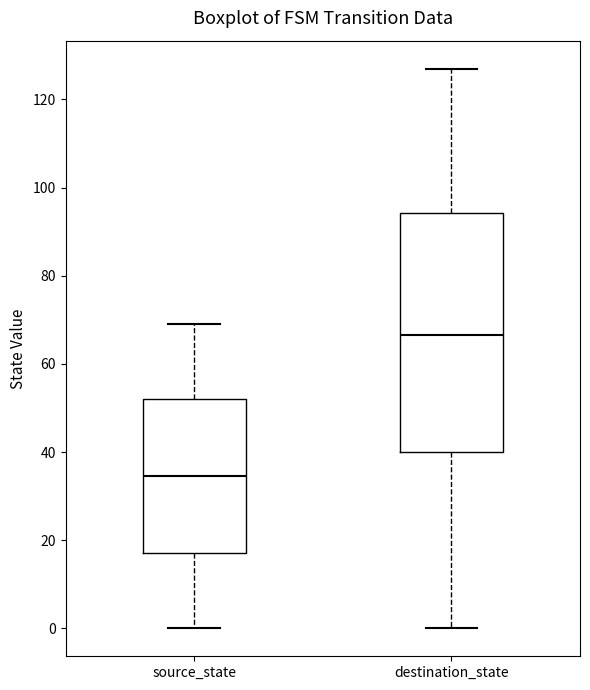

Which box's median line is the highest?

destination_state